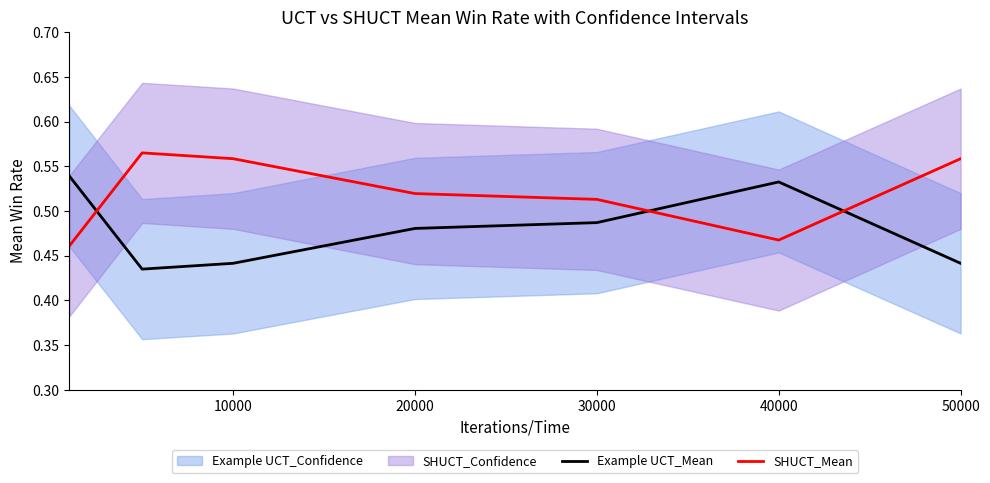

Which series has the widest spread of values?

Example UCT_Mean